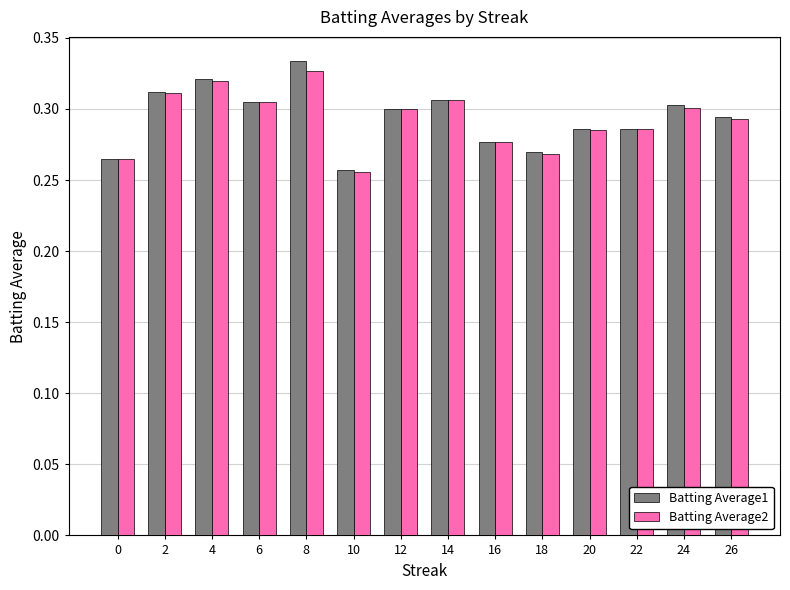

Which category has the highest value in the Batting Average1 series?

8